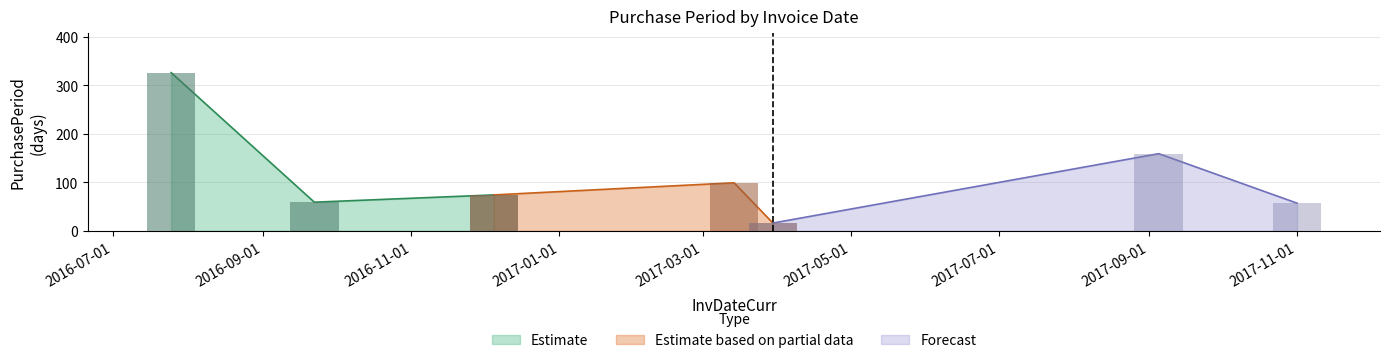

What is the label of the 7th bar from the left?

2017-11-01